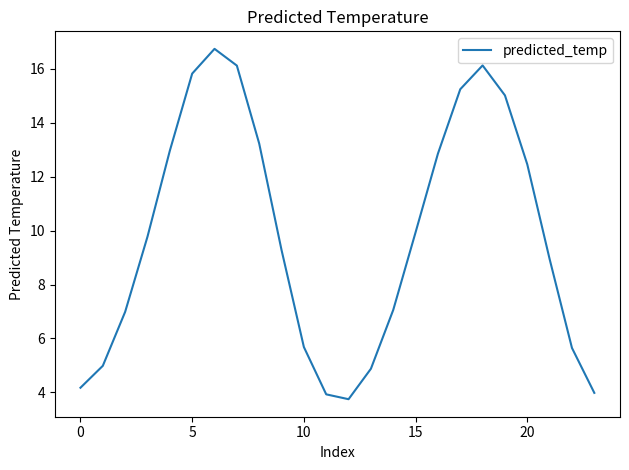

Does the chart have visible grid lines?

No